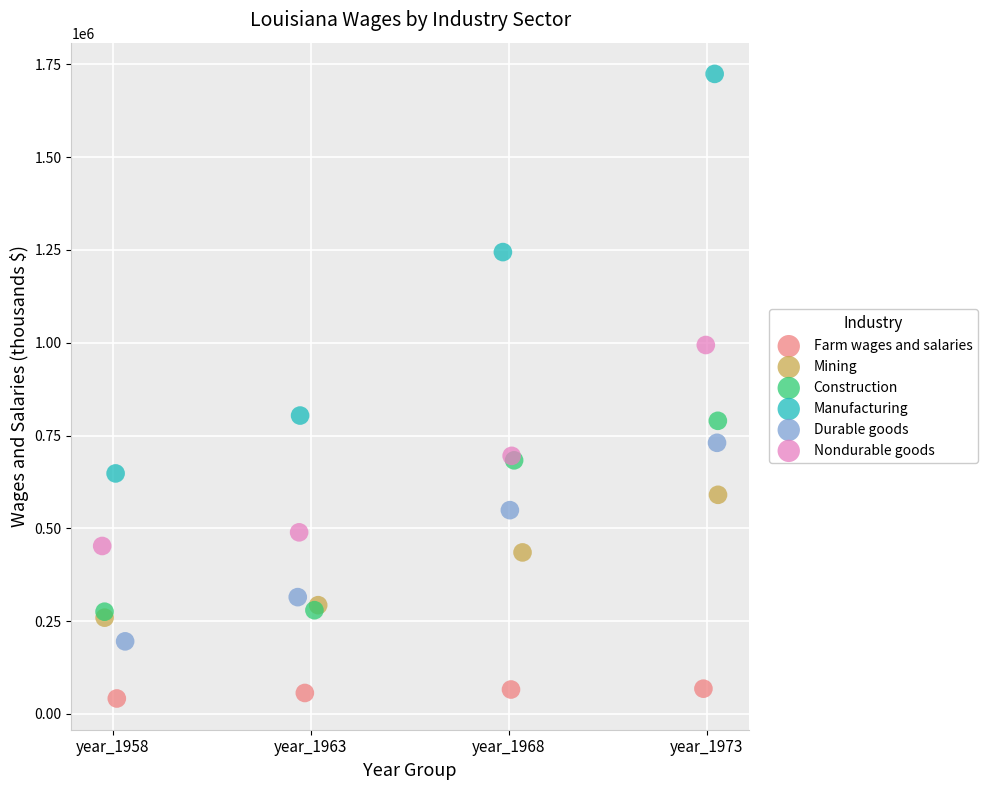

What are all the series names shown in the legend?

Farm wages and salaries, Mining, Construction, Manufacturing, Durable goods, Nondurable goods